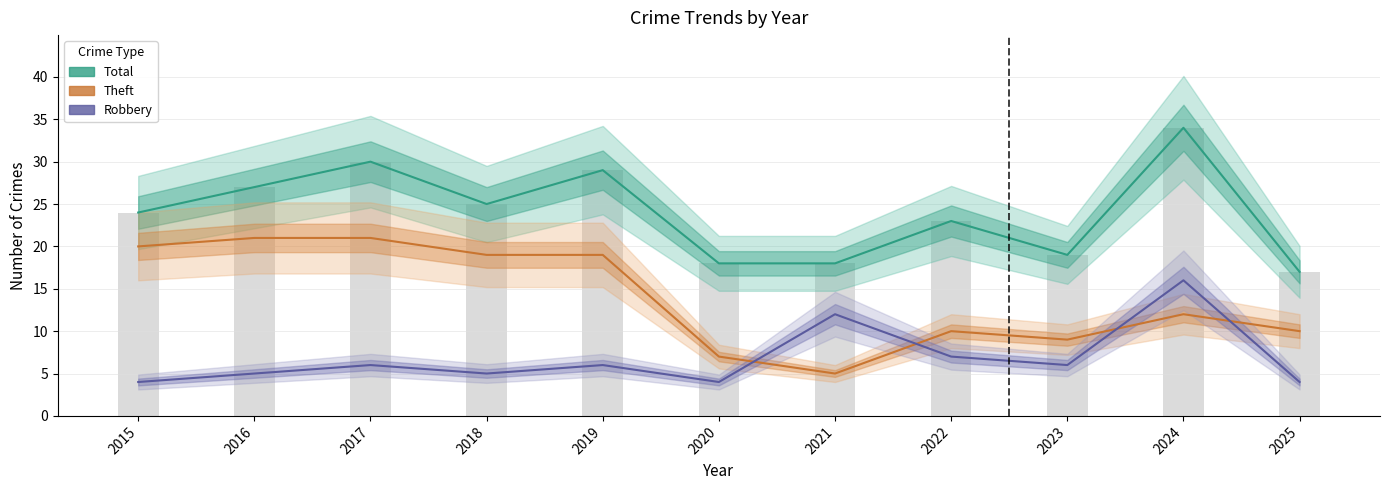

List the labels in order of Robbery value, largest first.

2024, 2021, 2022, 2017, 2019, 2023, 2016, 2018, 2015, 2020, 2025